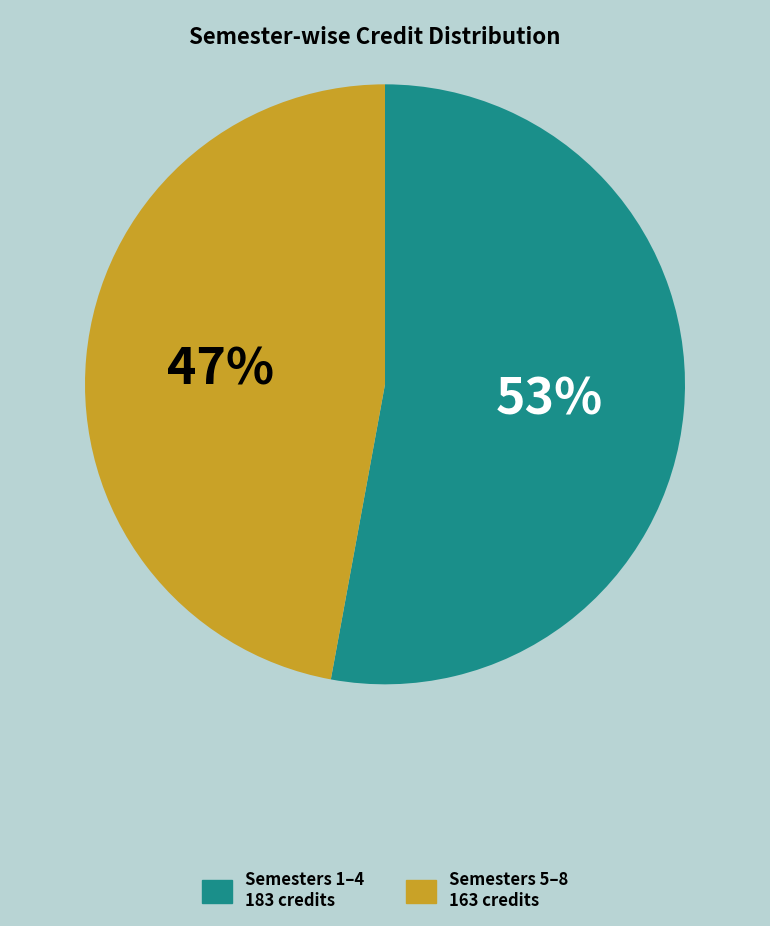

Count the number of slices in the pie.

2